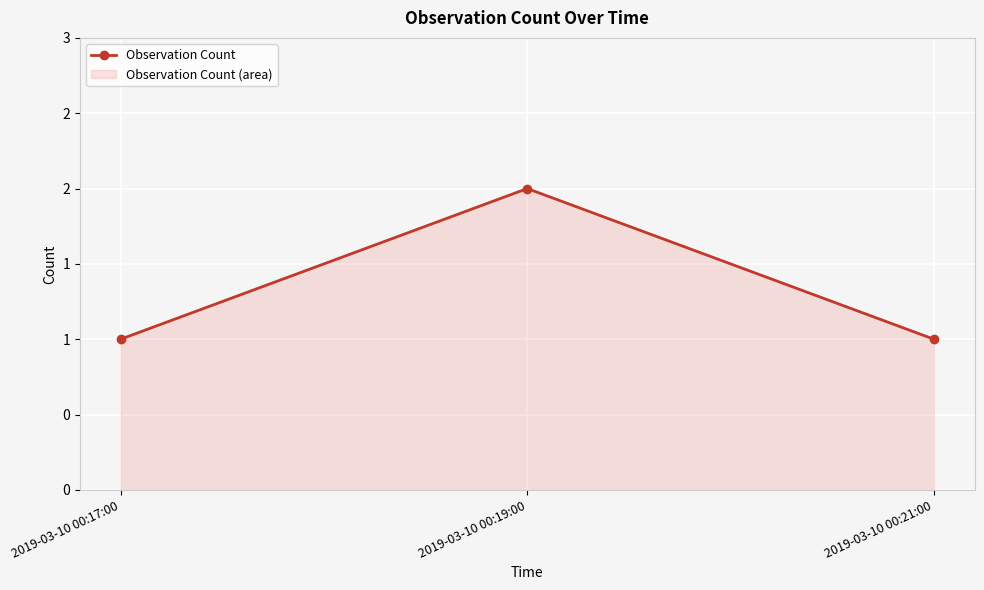

What is the sum of the values at 2019-03-10 00:19:00 and 2019-03-10 00:17:00?

3